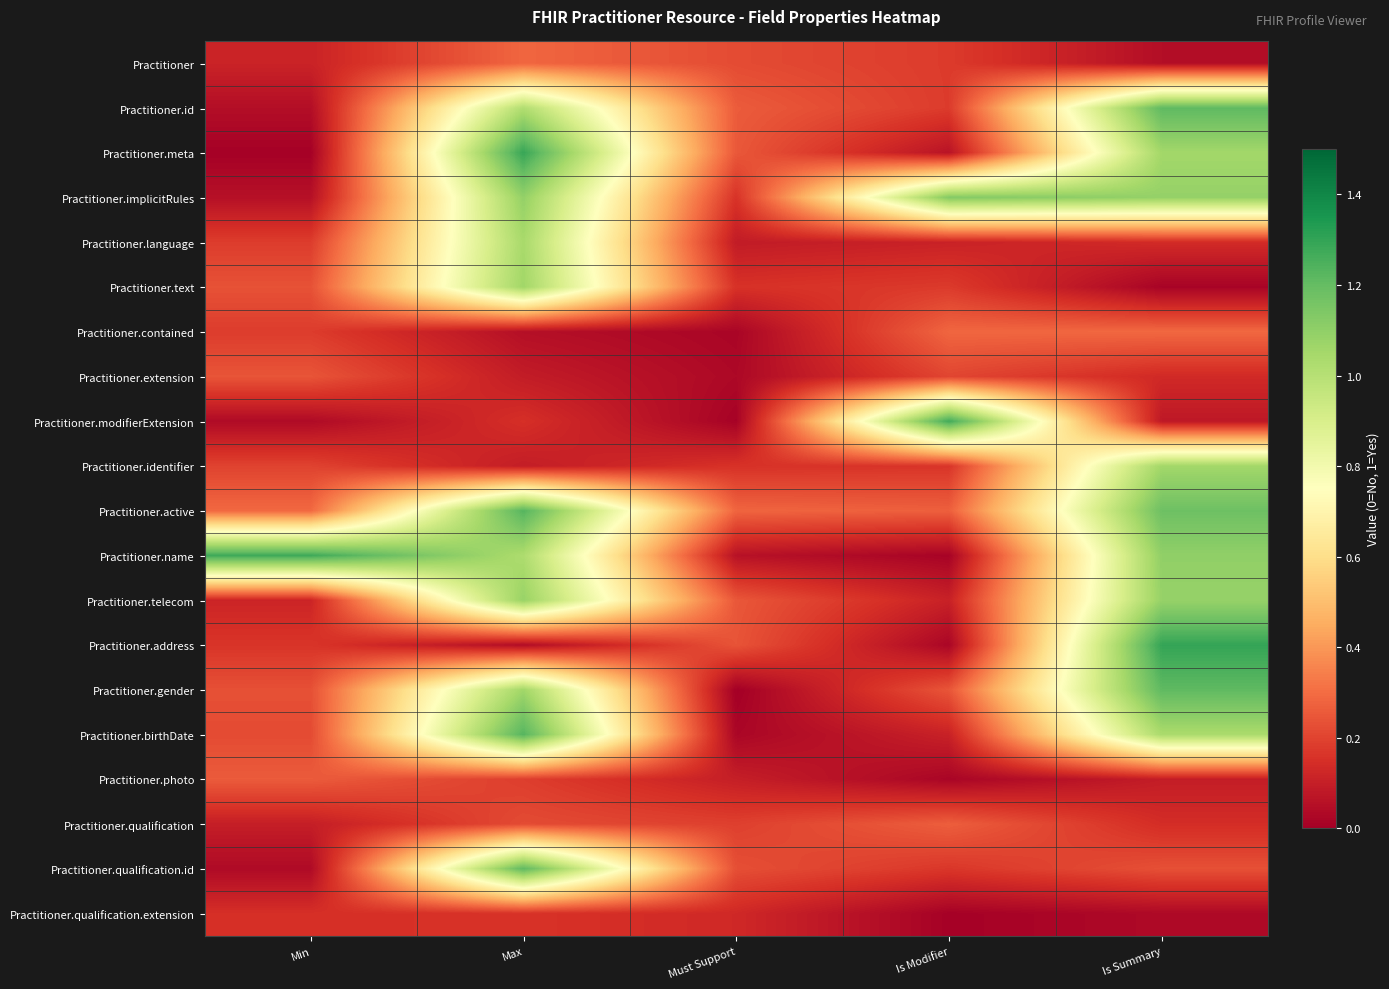

Which has a higher value, Max or Must Support?

Max